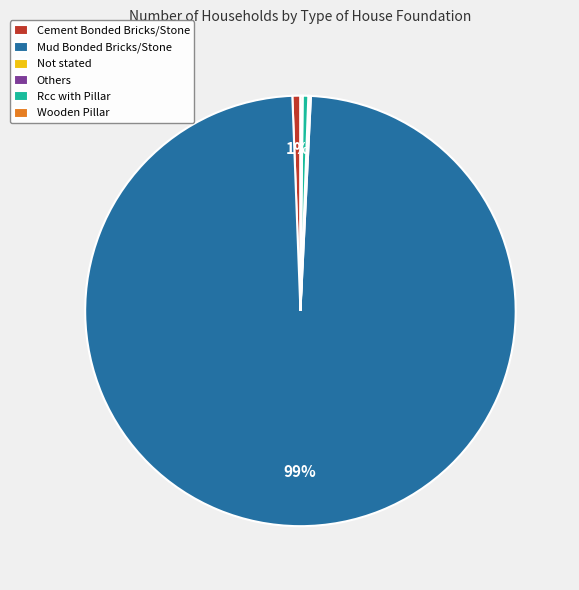

To the nearest percent, what is the difference between the largest and smallest slice percentages?

99%